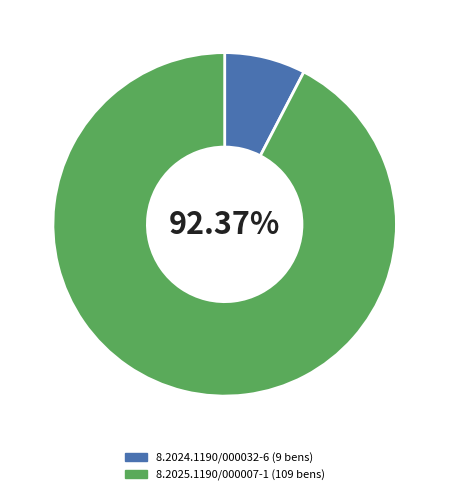

To the nearest percent, what is the difference between the 8.2024.1190/000032-6 and 8.2025.1190/000007-1 slice percentages?

85%